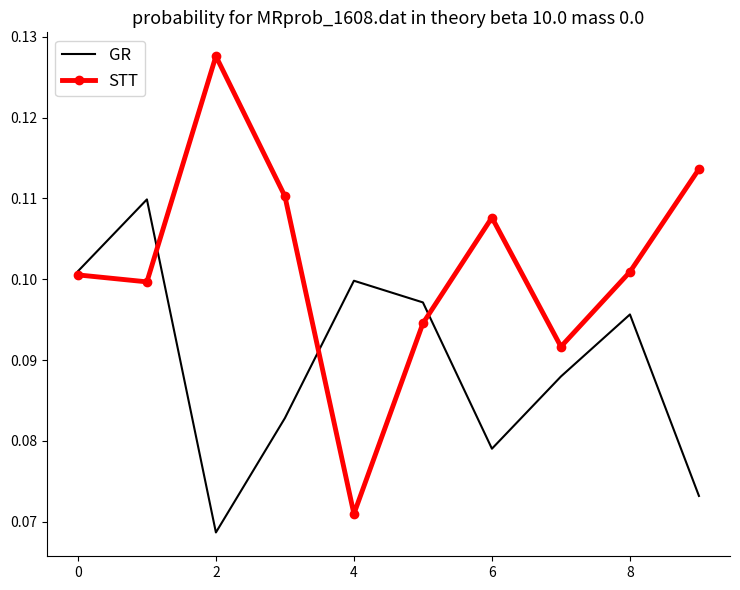

Which series has the widest spread of values?

STT